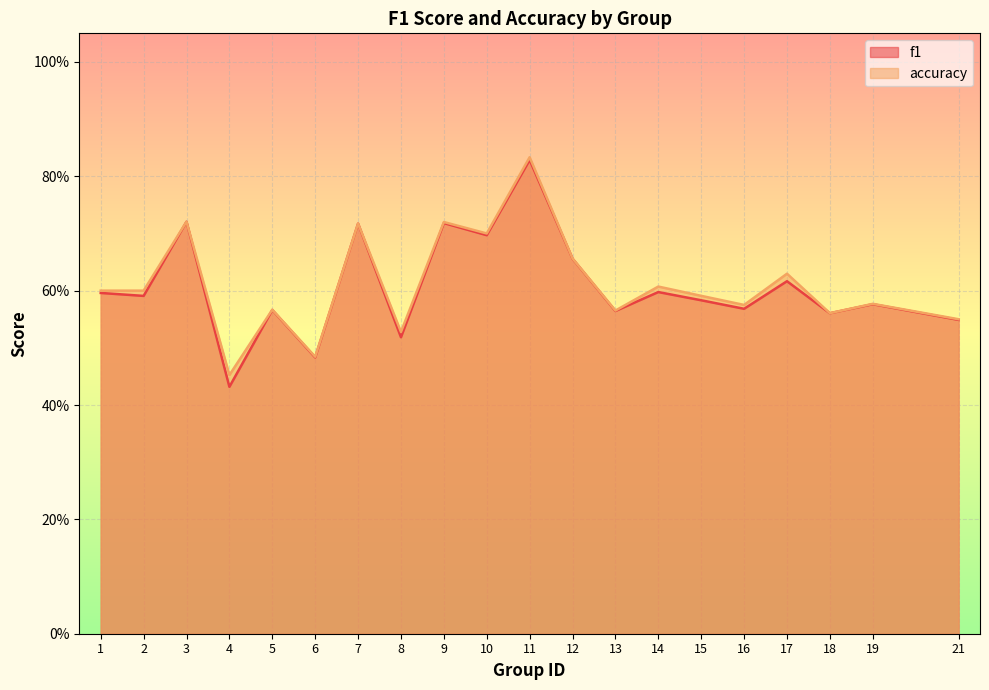

At which category is the sum across all series the highest?

11